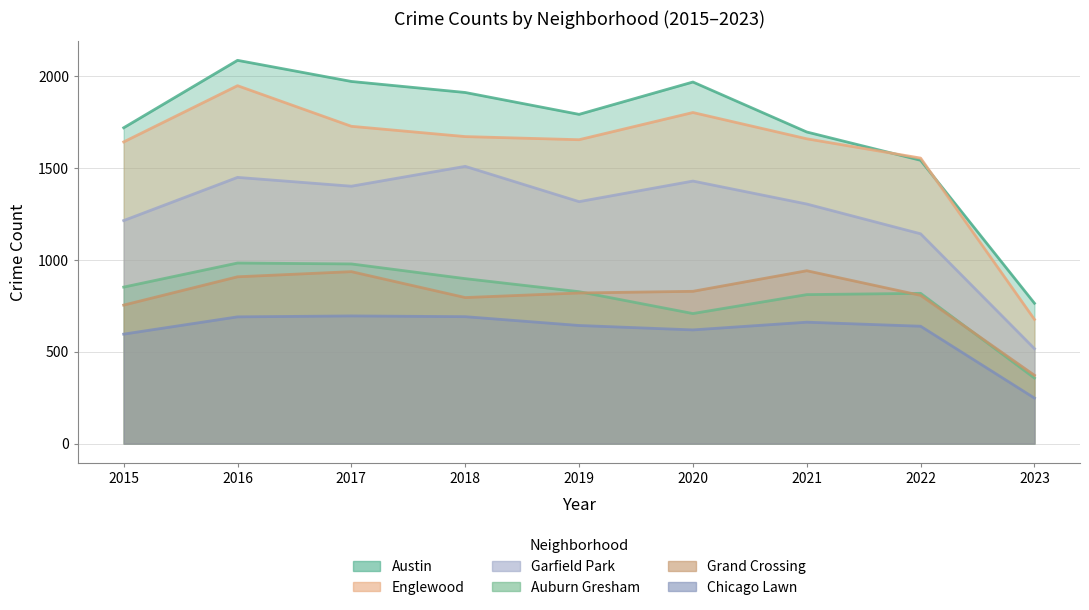

Where is the first local maximum for Austin?

2016